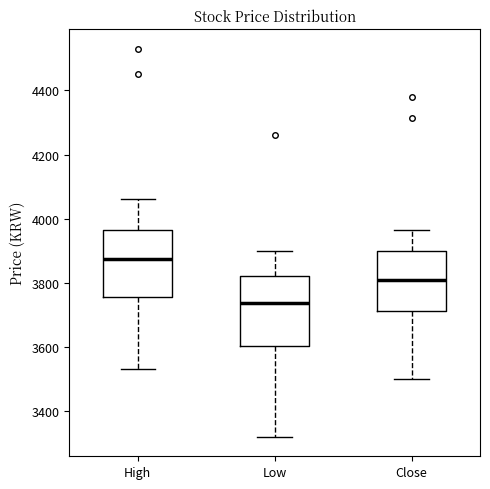

Which box's median line is the highest?

High